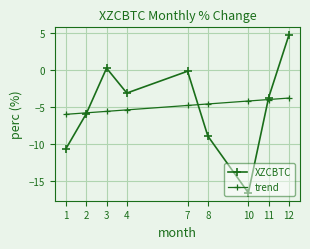

Is the value of XZCBTC at 8 greater than the value of trend at 7?

No